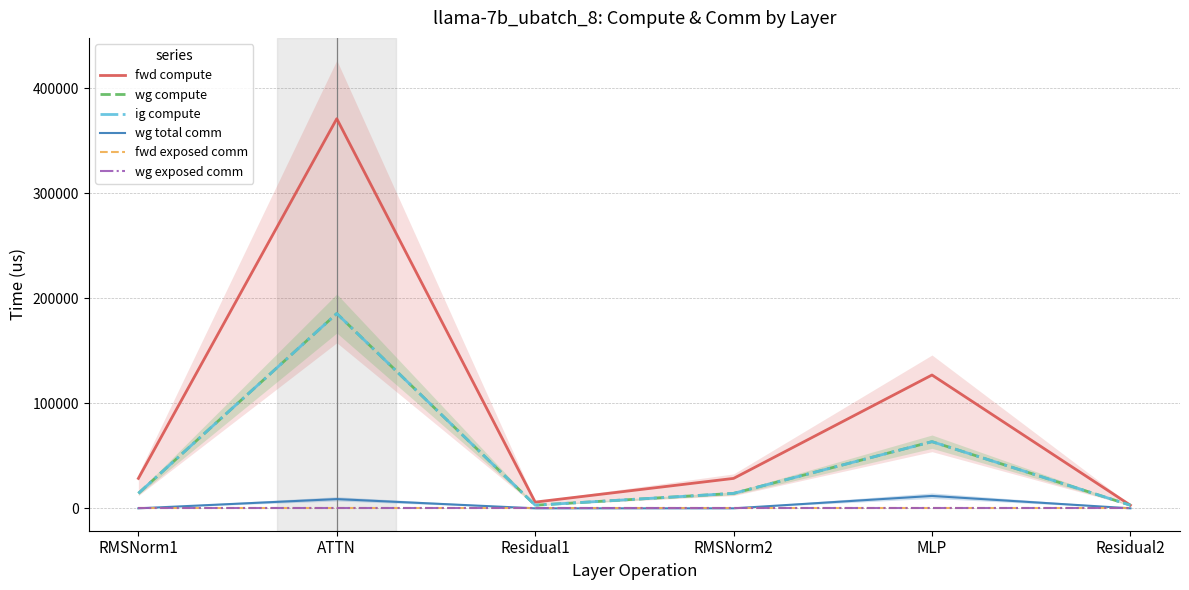

Rank the series by their maximum value, from lowest to highest.

fwd exposed comm, wg exposed comm, wg total comm, wg compute, ig compute, fwd compute